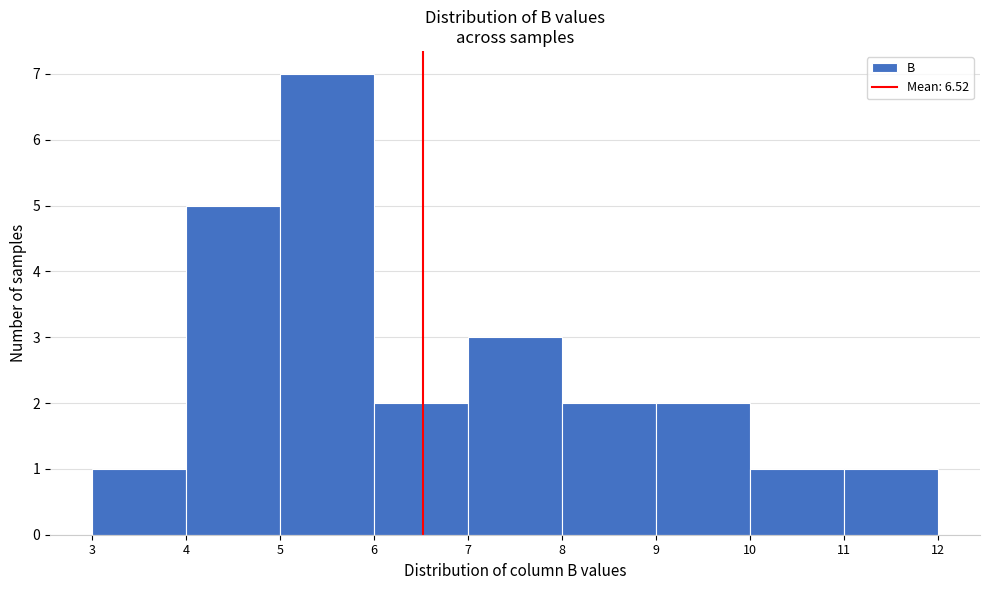

Reading left to right, list every bar in this chart as the range it spans on the x-axis followed by its height. The values are not printed on the chart, so give them approximately, as read against the axis.

3 to 4: 1
4 to 5: 5
5 to 6: 7
6 to 7: 2
7 to 8: 3
8 to 9: 2
9 to 10: 2
10 to 11: 1
11 to 12: 1